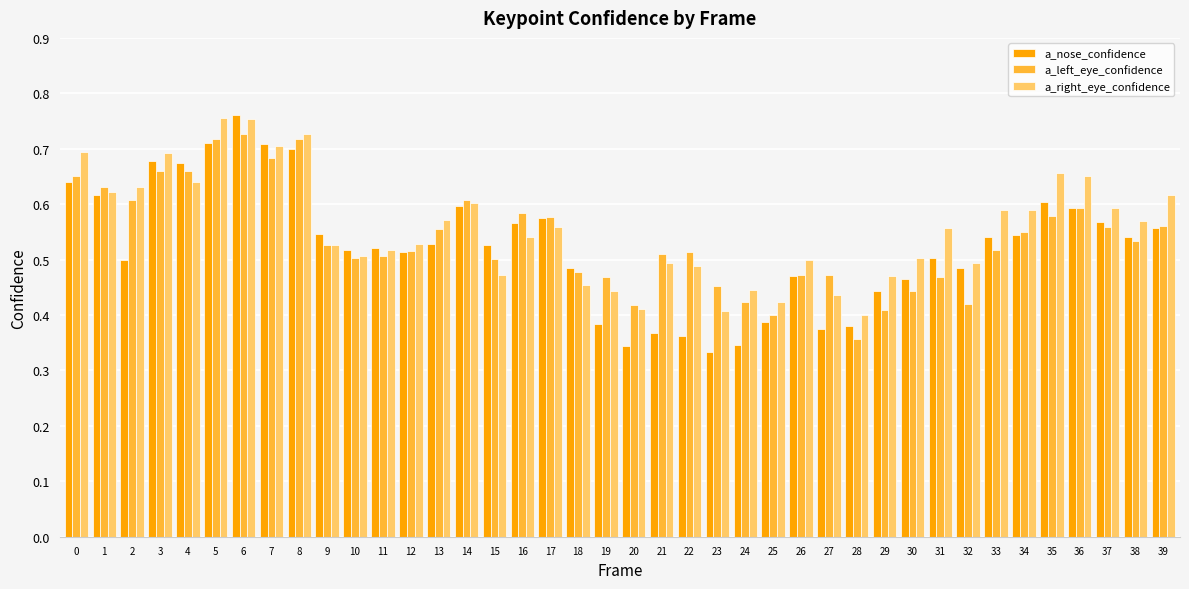

At which category is the sum across all series the highest?

6